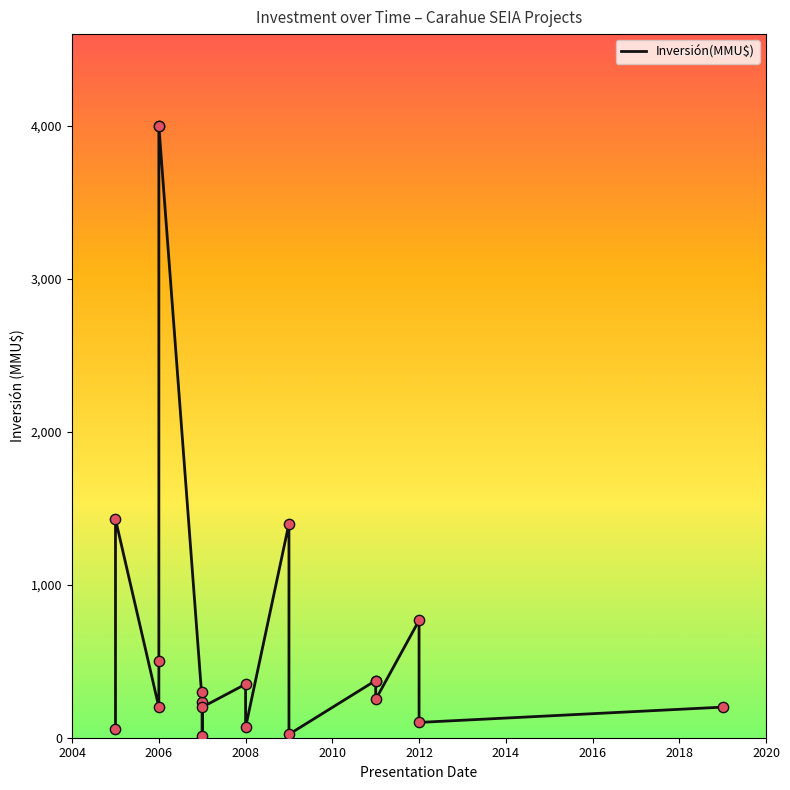

What is the ratio of the value at 2012 to the value at 2008?

1.5